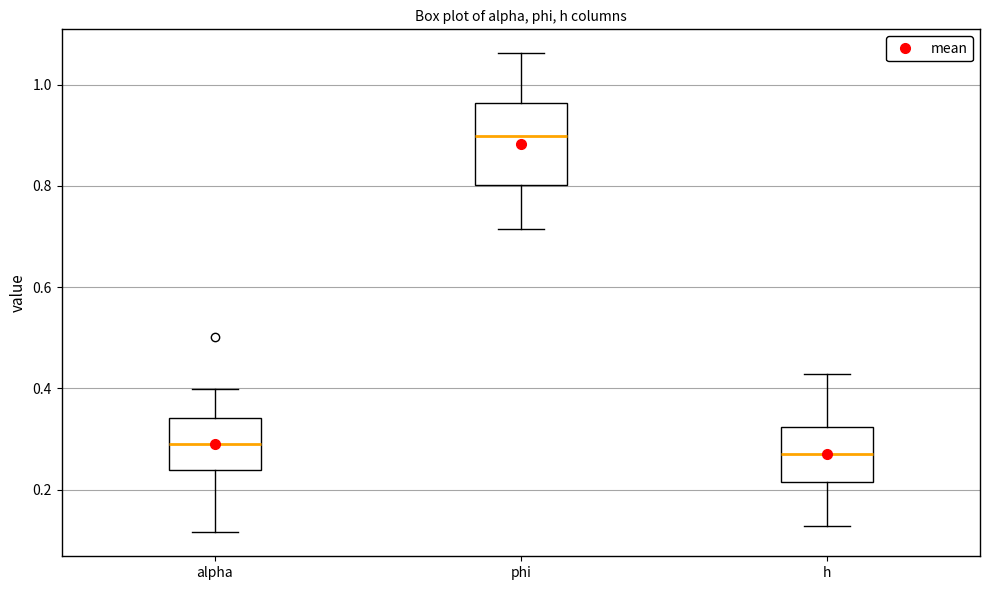

Where does the lower whisker of the box for h end on the y-axis? The values are not printed on the chart, so give them approximately, as read against the axis.

0.12